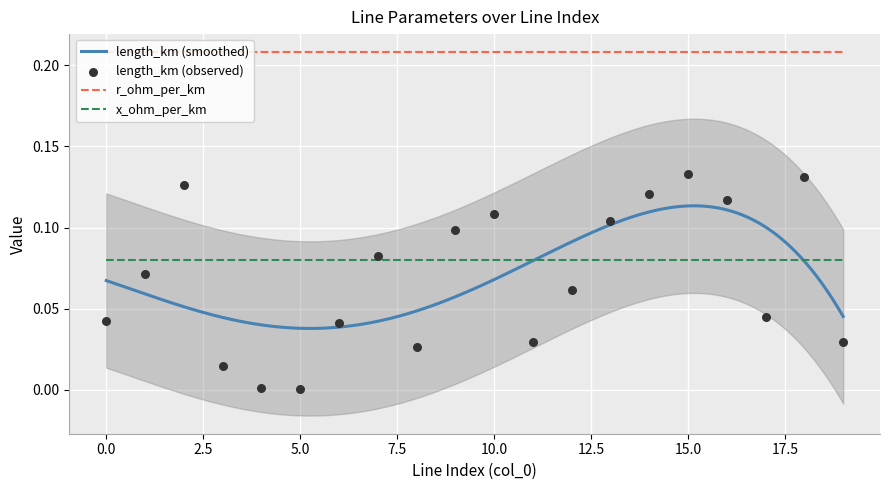

At how many categories does at least one series exceed 0?

20